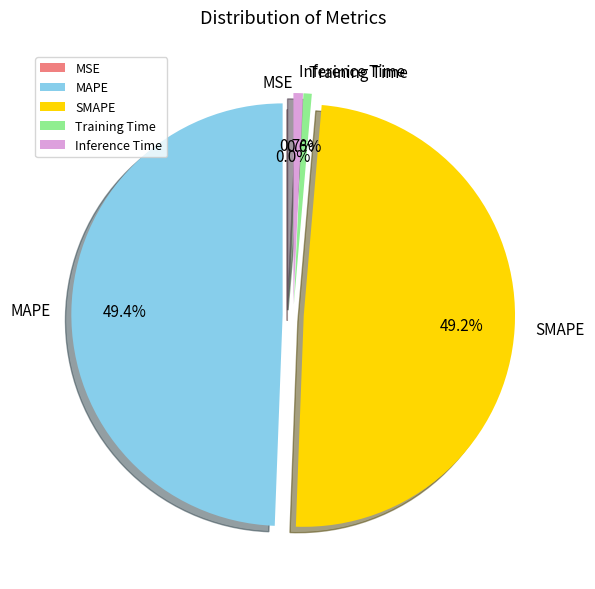

To the nearest percent, what is the average slice percentage?

20%